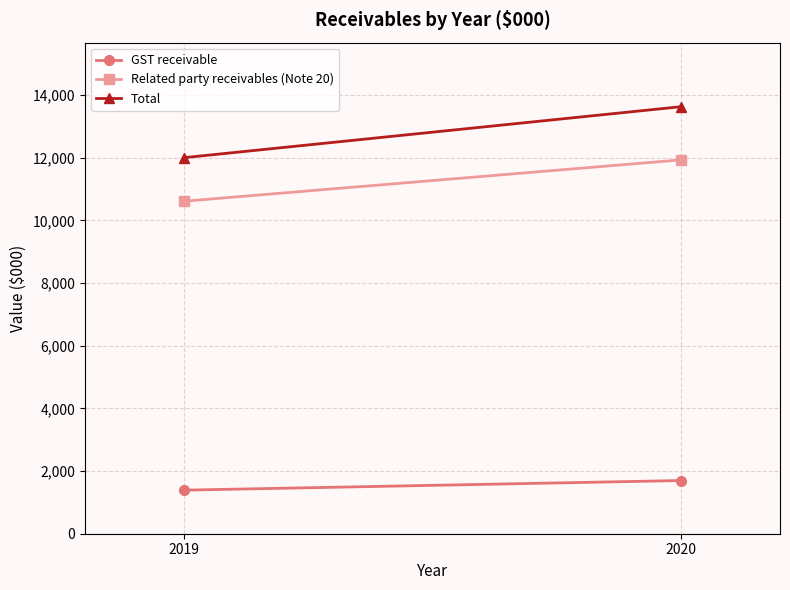

At which label is Total closest to 12811?

2019